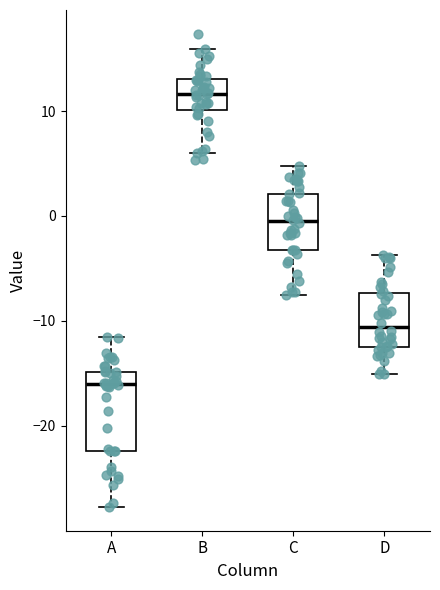

Reading left to right, transcribe this box plot: for each box, give where its median line is, the range the box spans, and where its two whiskers end, as read against the y-axis. The values are not printed on the chart, so give them approximately, as read against the axis.

A: median -16, box -22 to -15, whiskers -28 to -11
B: median 12, box 10 to 13, whiskers 6 to 16
C: median -1, box -3 to 2, whiskers -8 to 5
D: median -11, box -12 to -7, whiskers -15 to -4